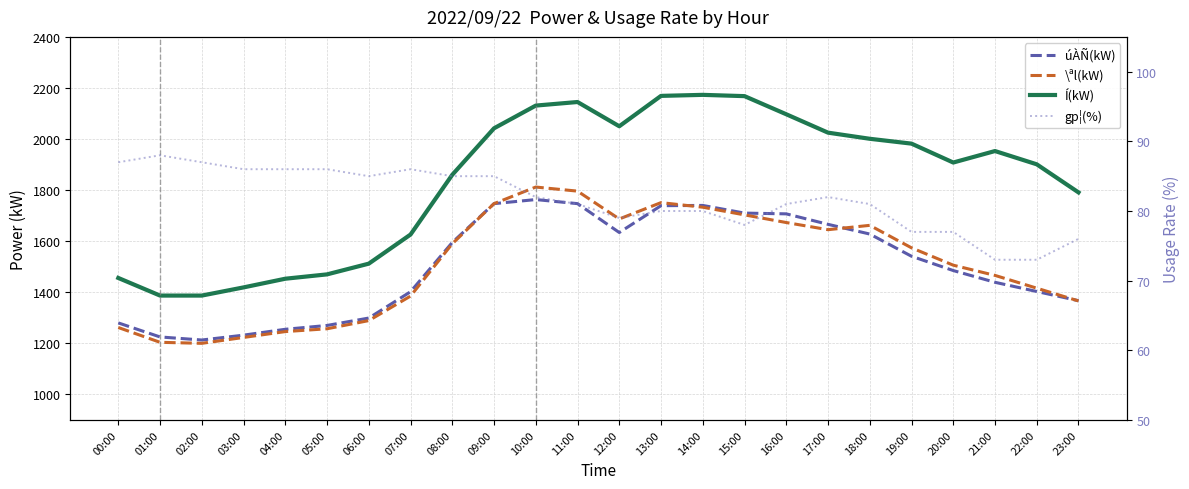

Where is the first local maximum for \ªl(kW)?

10:00